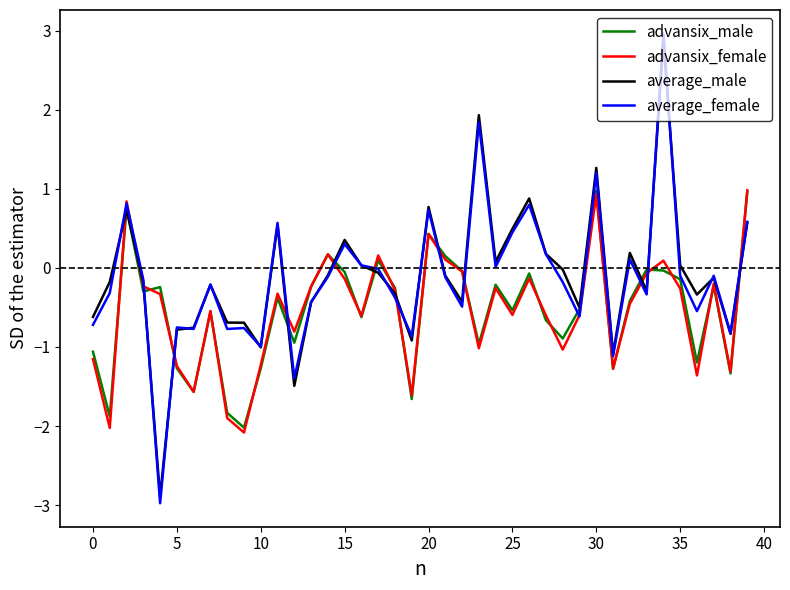

What is the greatest value displayed?

3.0